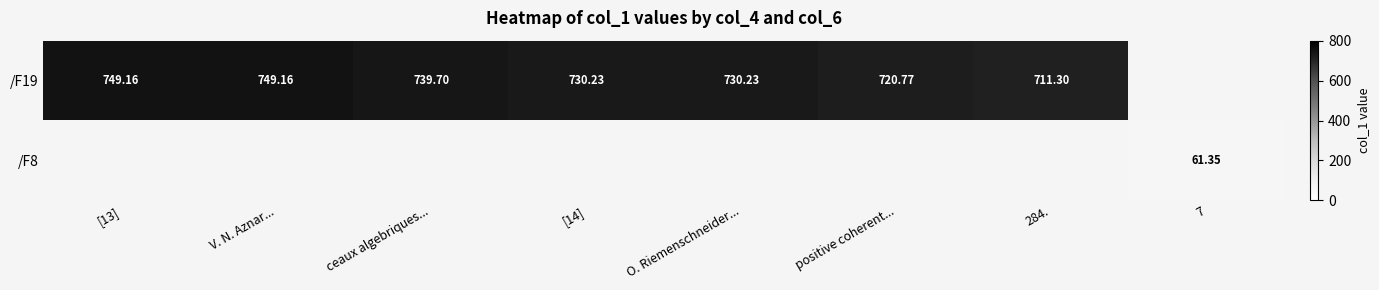

Is the value of /F19 at ceaux algebriques... greater than the value of /F8 at 7?

Yes